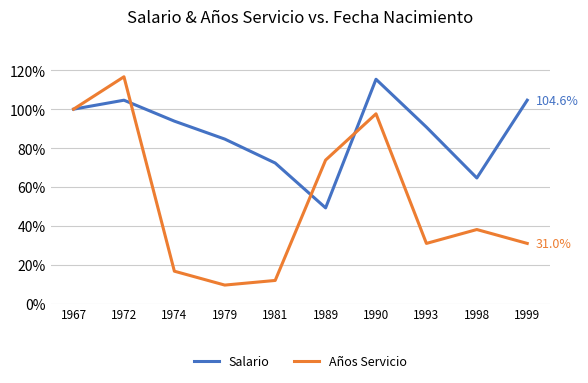

At 1993, list the series in order from largest to smallest.

Salario, Años Servicio